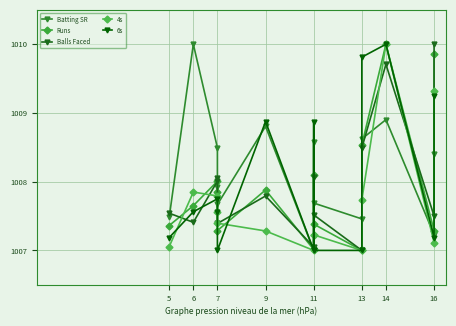

What is the value of the 4s point at the 13th from the left?

1007.1